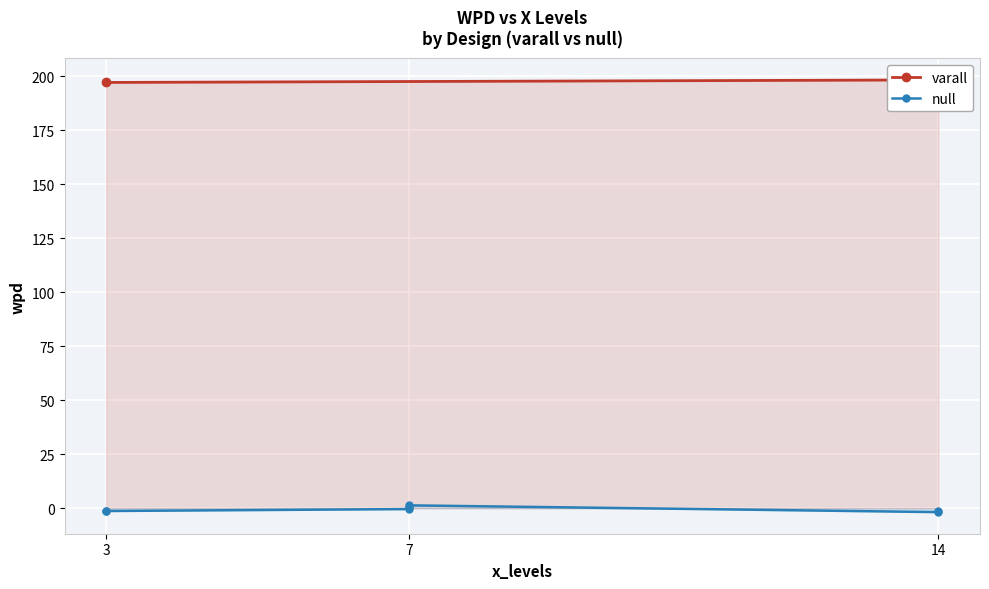

Which category has the lowest value in the wpd series?

14